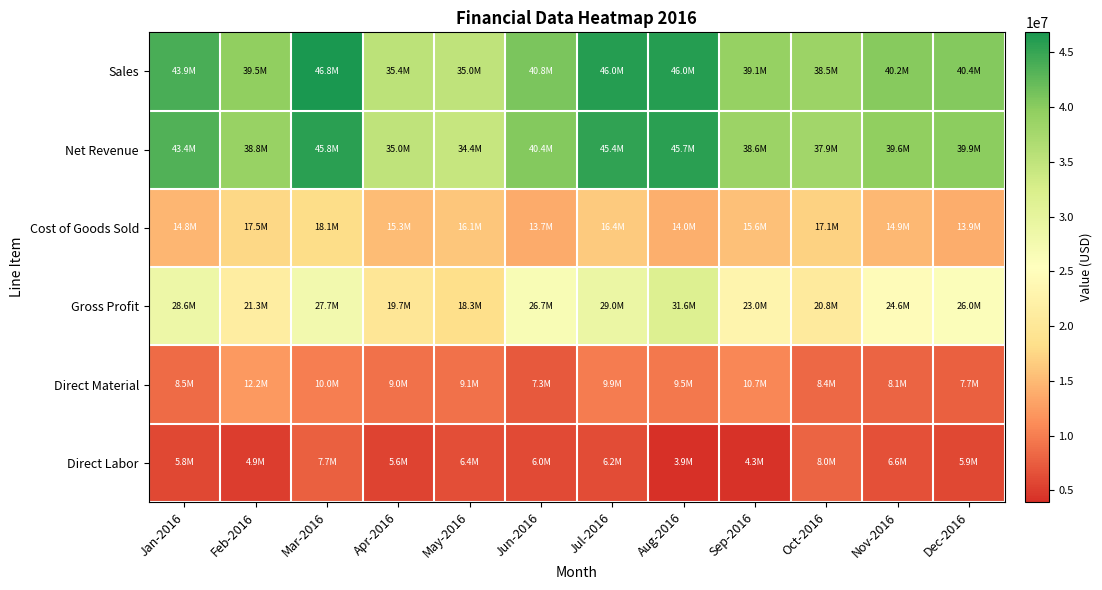

Rank the series at May-2016 from lowest to highest value.

Direct Labor, Direct Material, Cost of Goods Sold, Gross Profit, Net Revenue, Sales